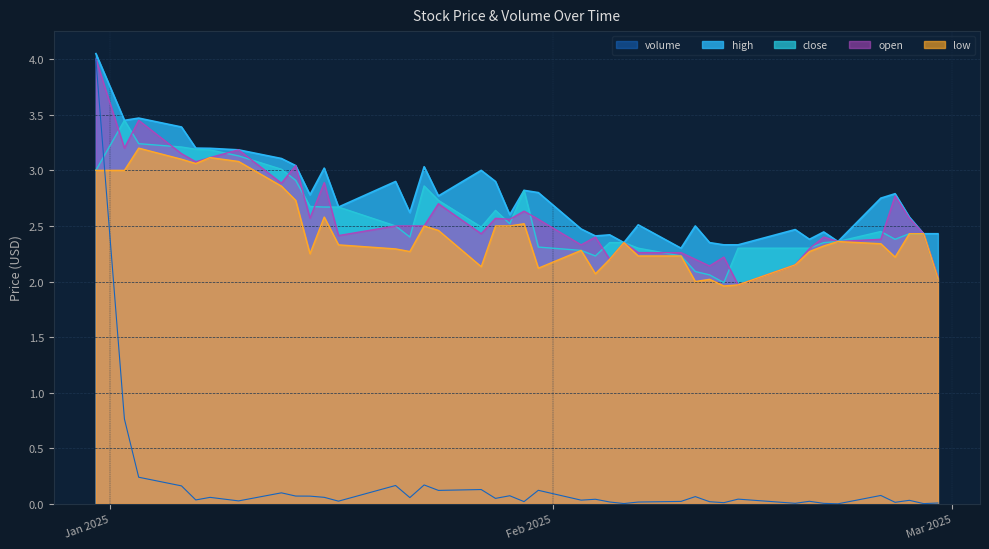

What value does the low series have at 2025-02-26?

2.4